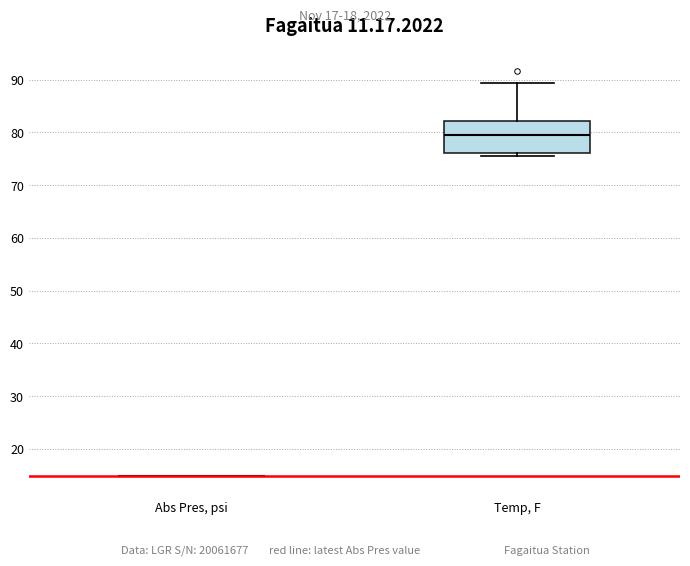

Reading left to right, read every box against the y-axis: the position of its median line, the range the box covers, and the ends of its whiskers. The values are not printed on the chart, so give them approximately, as read against the axis.

Abs Pres, psi: box collapsed to a line at 15, whiskers 15 to 15
Temp, F: median 80, box 76 to 82, whiskers 75 to 89